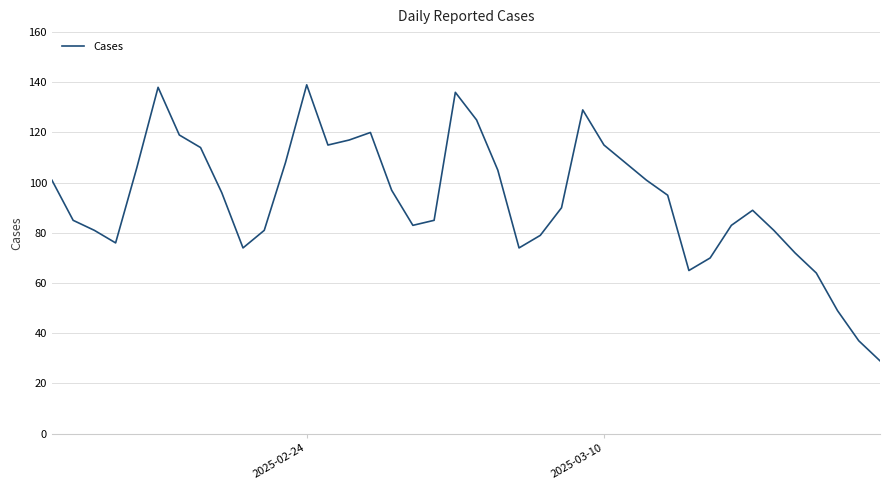

What is the smallest value displayed?

29